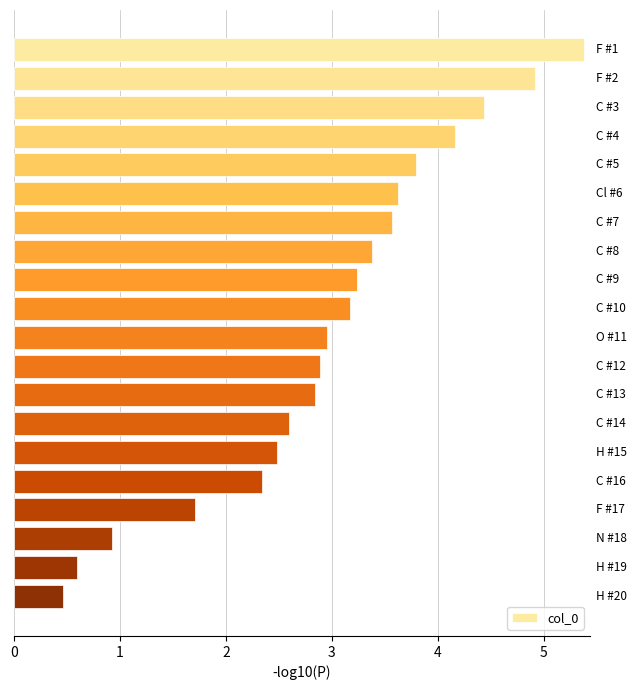

Reading top to bottom, transcribe all the data shown in this chart.

5.4	4.9	4.4	4.2	3.8	3.6	3.6	3.4	3.2	3.2	3.0	2.9	2.8	2.6	2.5	2.3	1.7	0.9	0.6	0.5